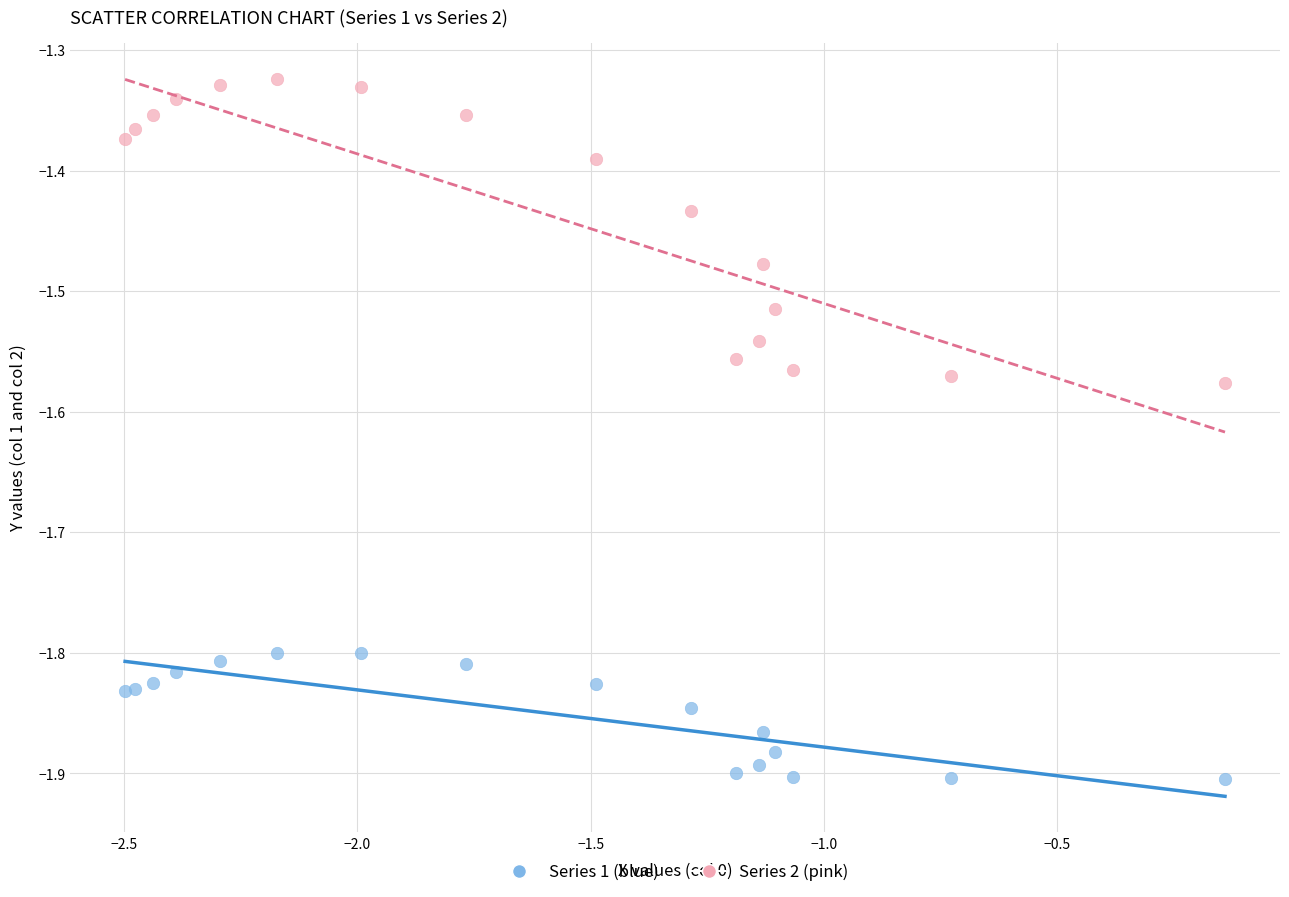

Which series has the widest spread of Y values?

Series 2 (pink)